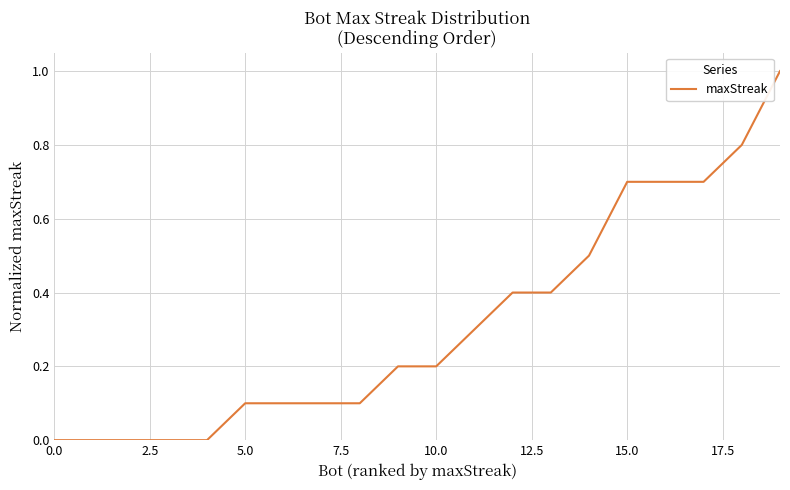

How many lines are shown in the chart?

1